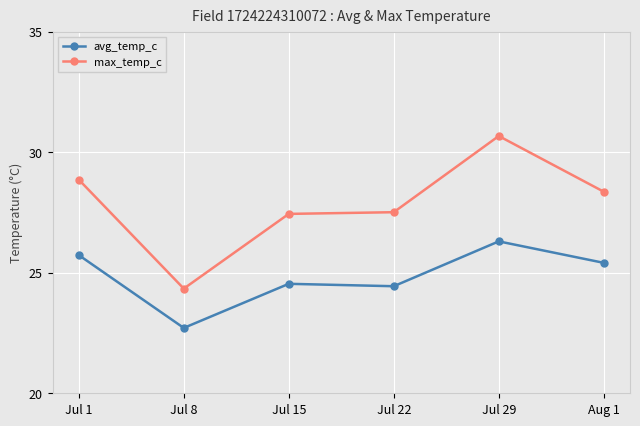

What is the average value of the max_temp_c series?

27.9